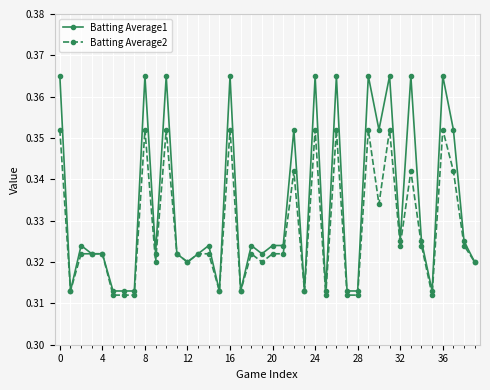

Rank the series by their maximum value, from highest to lowest.

Batting Average1, Batting Average2